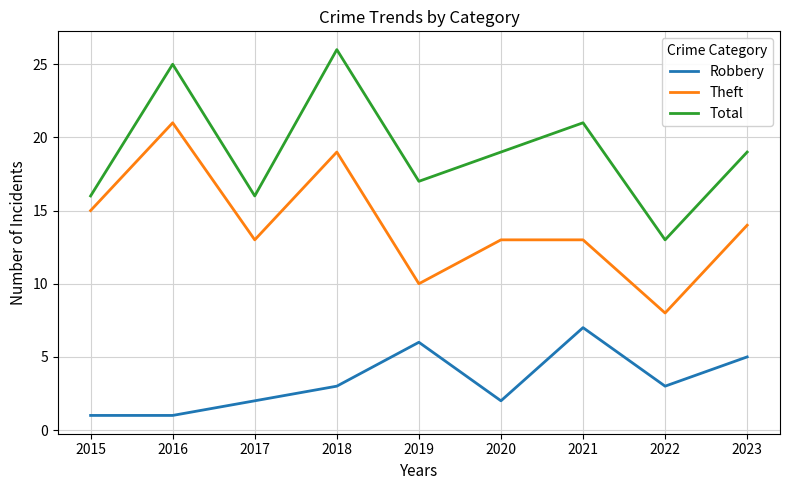

What is the difference between the second highest and second lowest values in the Total series?

9